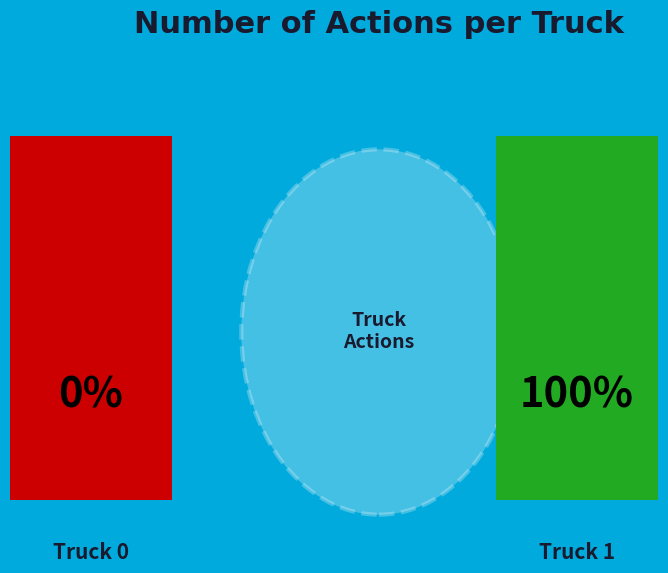

Combined, do Truck 0 and Truck 1 account for over 50%?

Yes